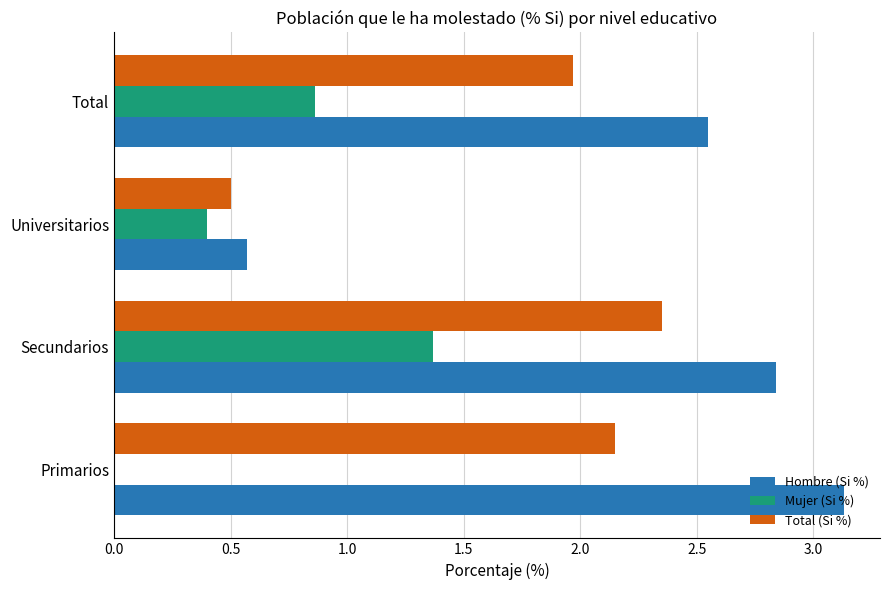

True or false: Mujer (Si %) has a value of 0.2 at Total.

False